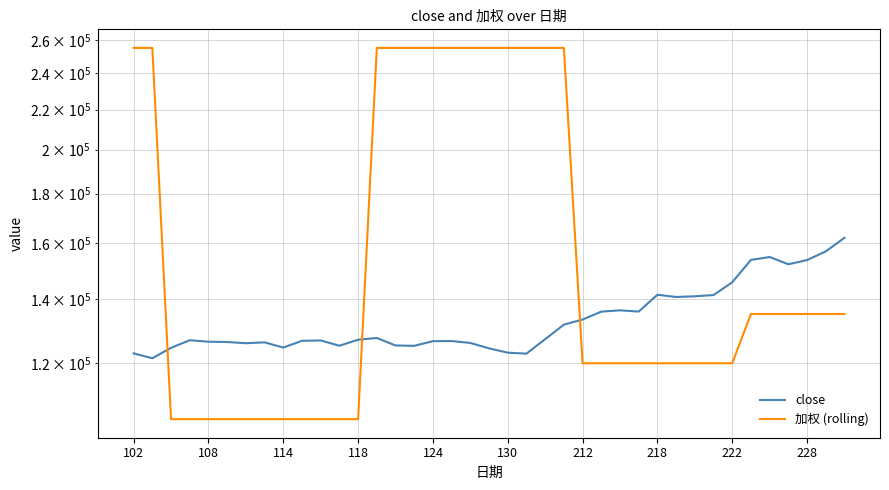

Read the 加权 (rolling) value at 21, to the nearest 100.

255000